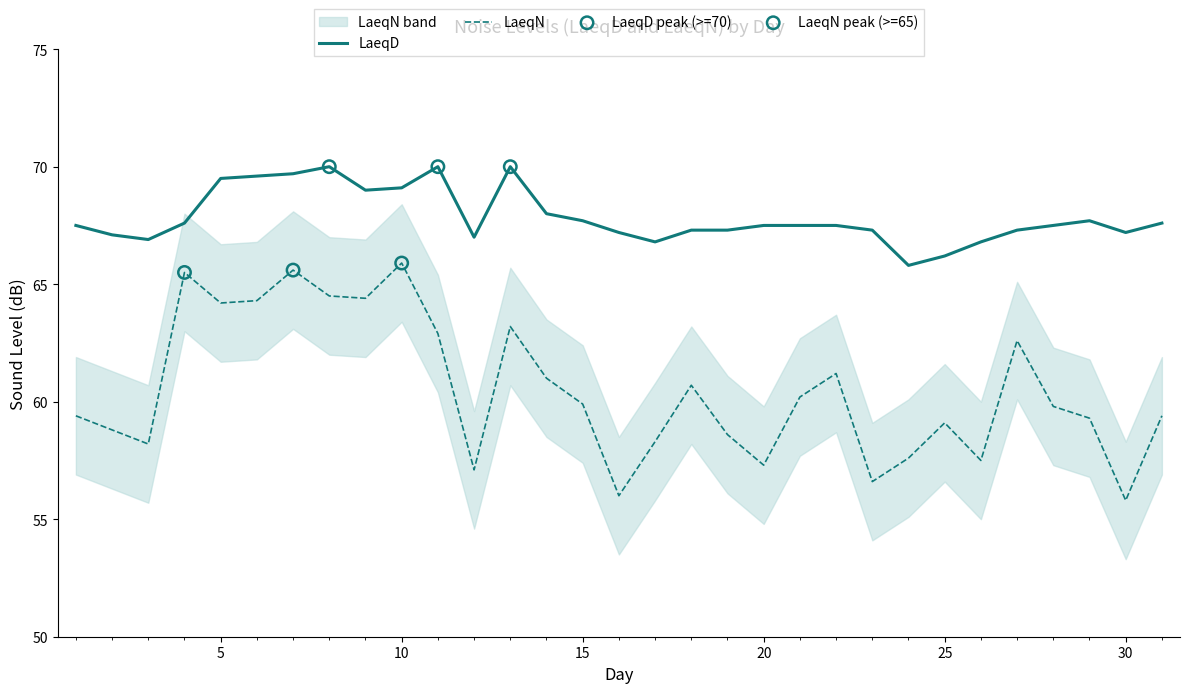

Which series has the largest Y range (max minus min)?

LaeqN